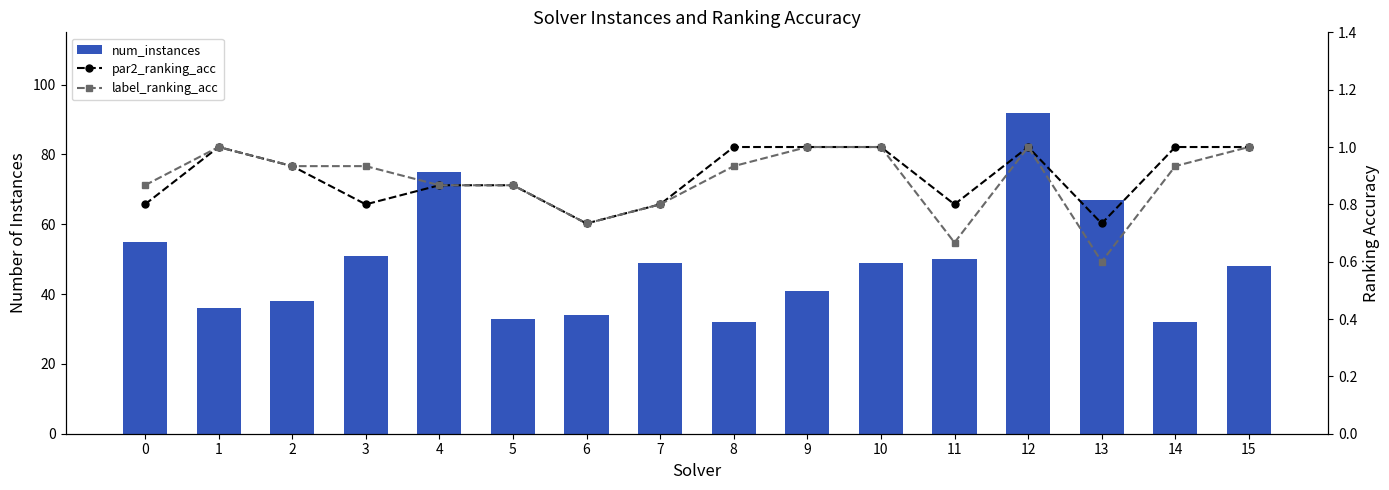

Which category has the highest value across all series?

12